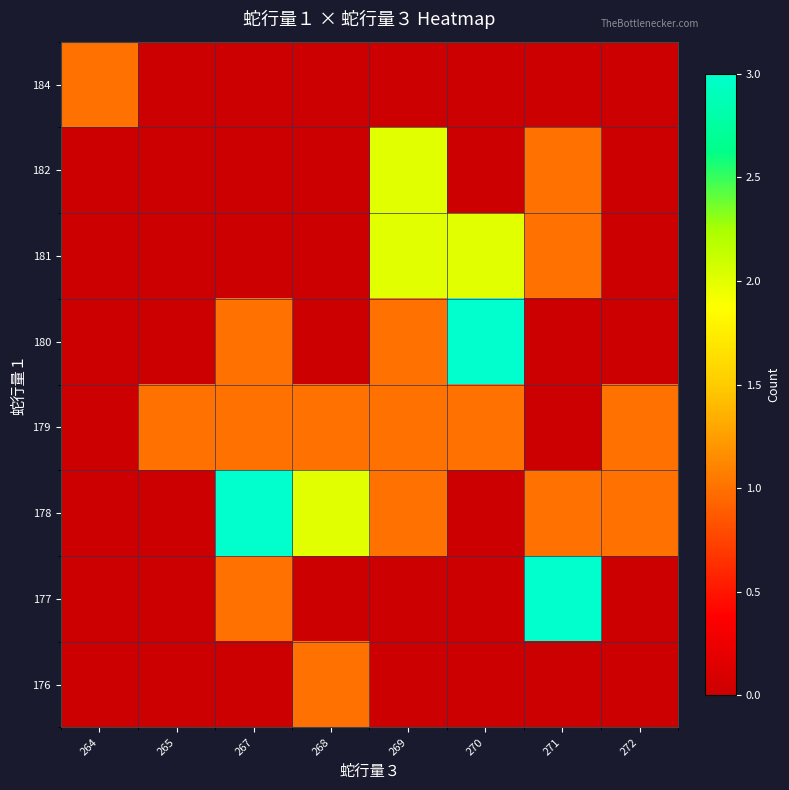

Reading left to right, transcribe all the data shown in this chart.

176: 264=0	265=0	267=0	268=1	269=0	270=0	271=0	272=0
177: 264=0	265=0	267=1	268=0	269=0	270=0	271=3	272=0
178: 264=0	265=0	267=3	268=2	269=1	270=0	271=1	272=1
179: 264=0	265=1	267=1	268=1	269=1	270=1	271=0	272=1
180: 264=0	265=0	267=1	268=0	269=1	270=3	271=0	272=0
181: 264=0	265=0	267=0	268=0	269=2	270=2	271=1	272=0
182: 264=0	265=0	267=0	268=0	269=2	270=0	271=1	272=0
184: 264=1	265=0	267=0	268=0	269=0	270=0	271=0	272=0